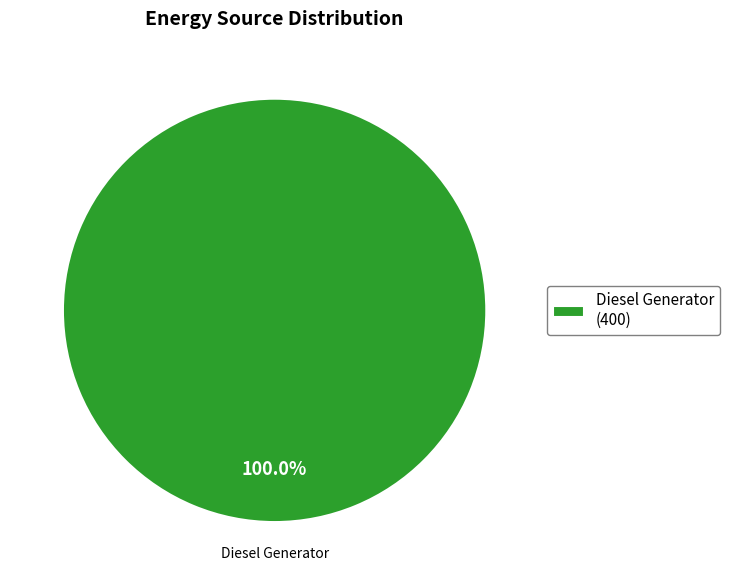

Rank the categories by value from lowest to highest.

Diesel Generator (400)